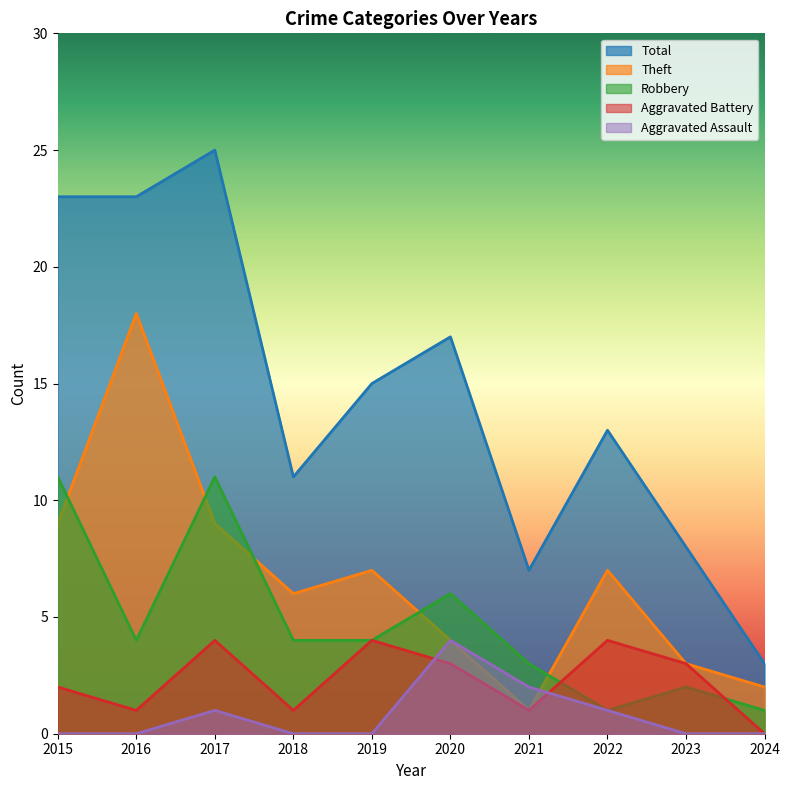

What are all the series names shown in the legend?

Total, Theft, Robbery, Aggravated Battery, Aggravated Assault